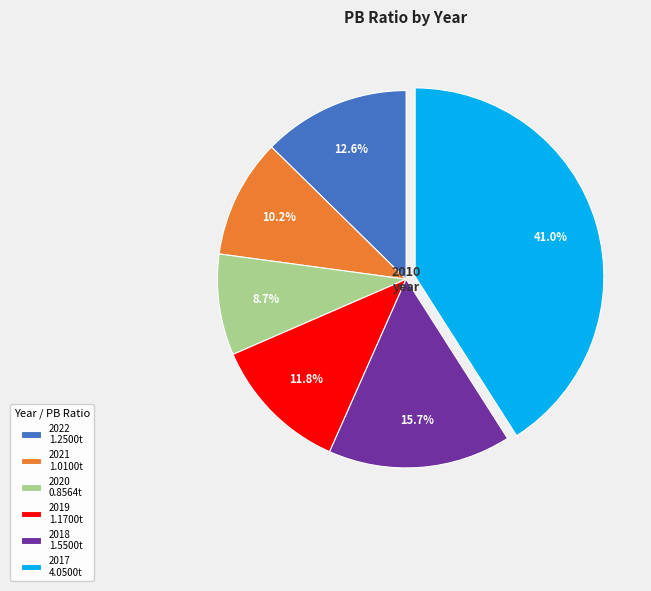

Does 2022 represent more than half of the total?

No